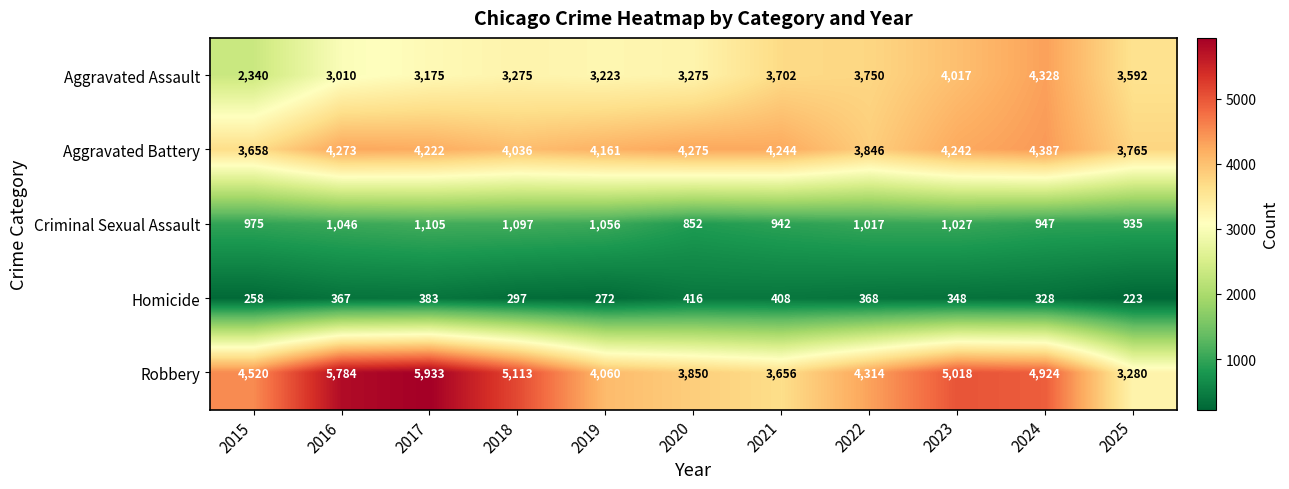

True or false: Robbery has a value of 4924 at 2024.

True